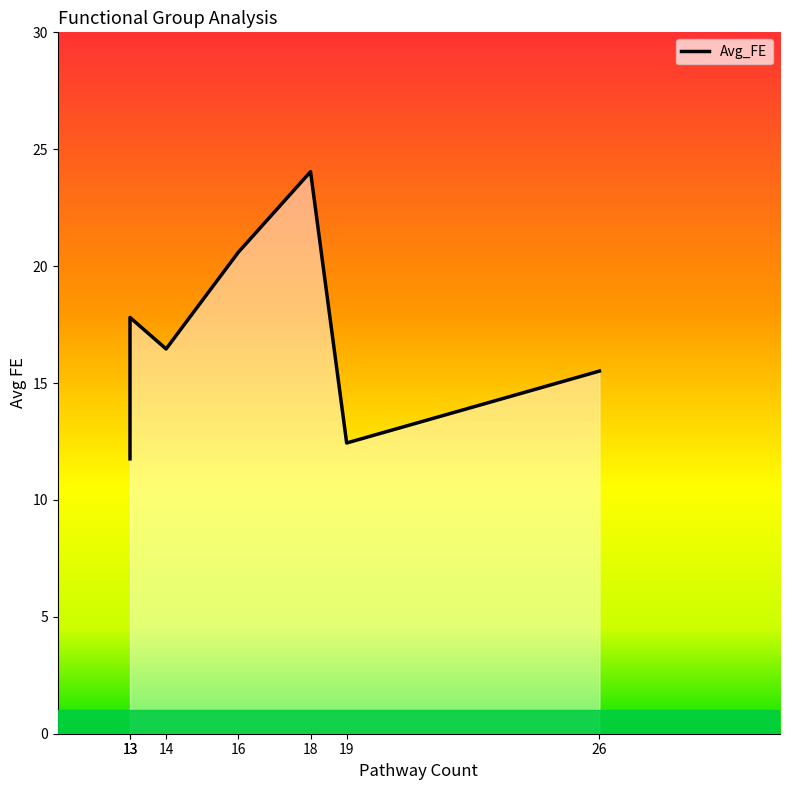

List the labels in order of value, largest first.

18, 16, 13, 14, 26, 19, 13